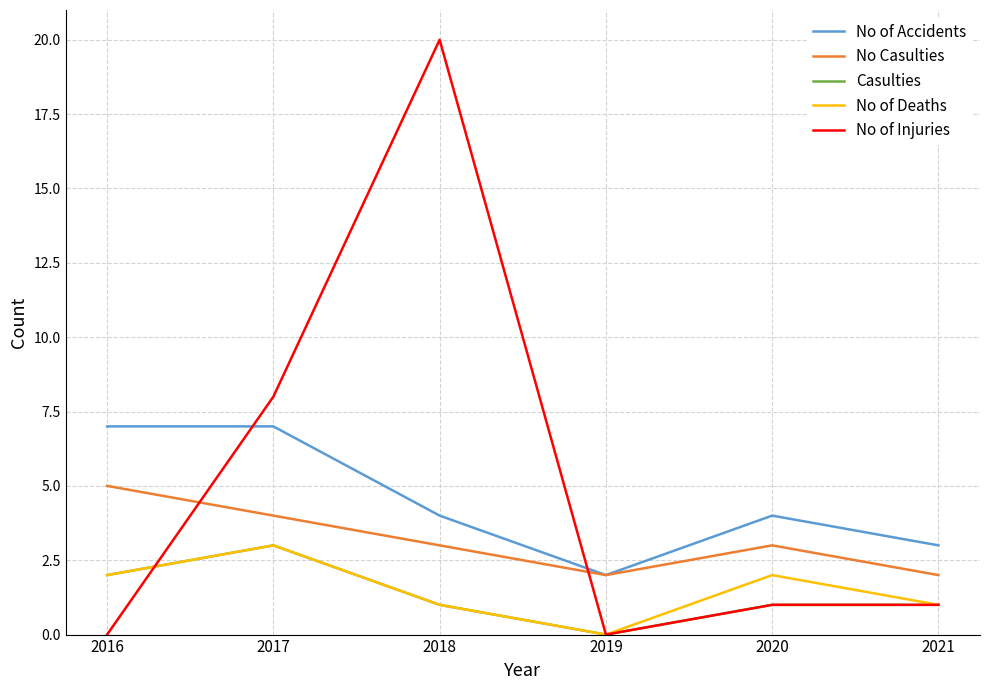

Where is the first local minimum for No of Deaths?

2019